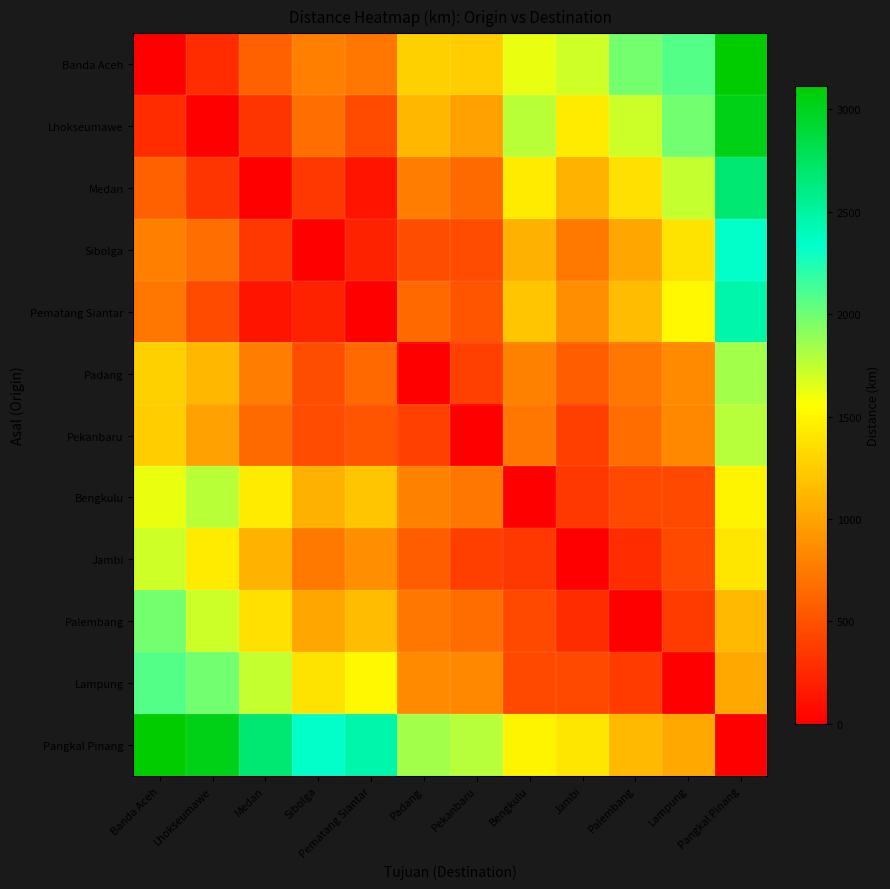

List the series in order of their peak value, highest first.

Banda Aceh, Pangkal Pinang, Lhokseumawe, Medan, Pematang Siantar, Sibolga, Lampung, Palembang, Padang, Pekanbaru, Bengkulu, Jambi